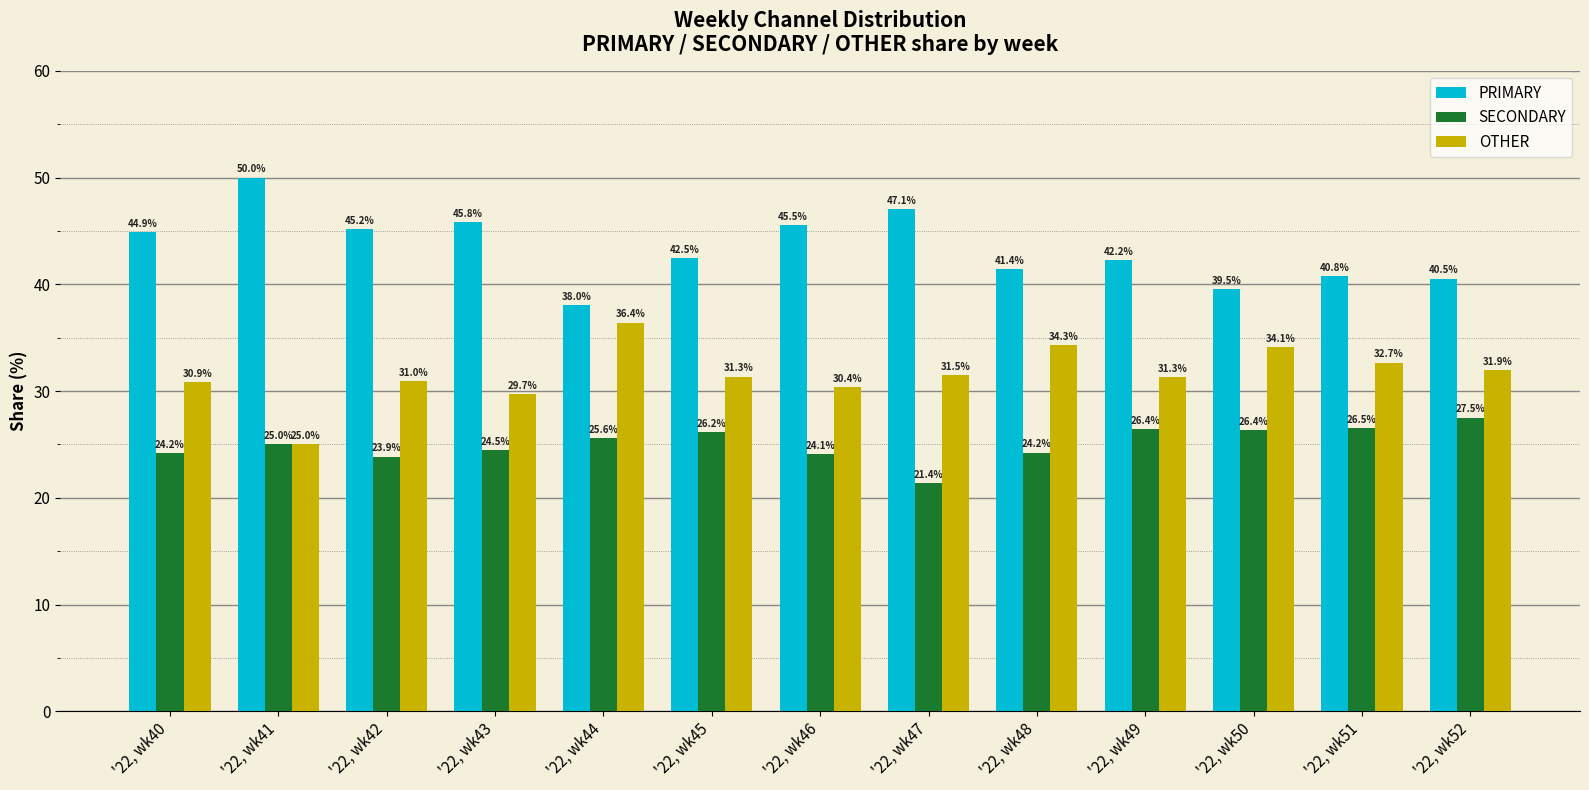

Which series changed the most between '22, wk42 and '22, wk44?

PRIMARY